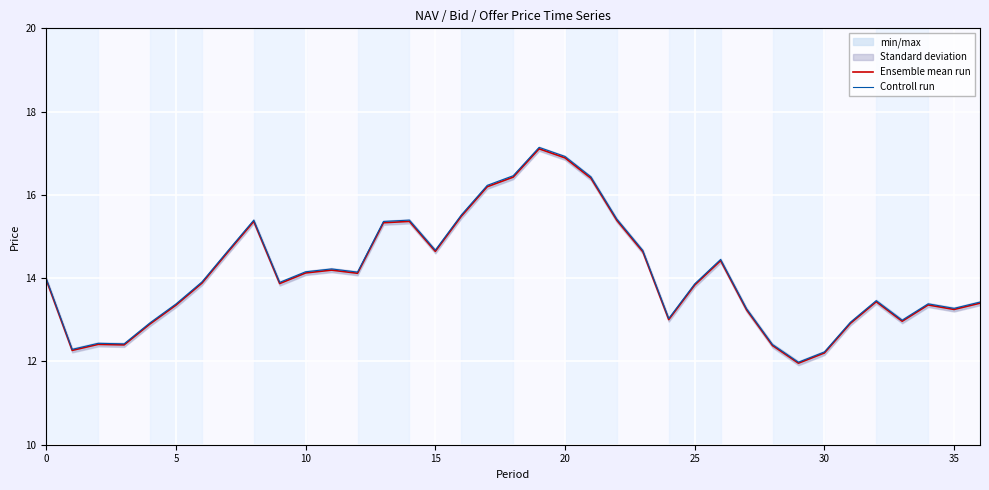

True or false: Ensemble mean run has a value of 15.4 at 22.

True